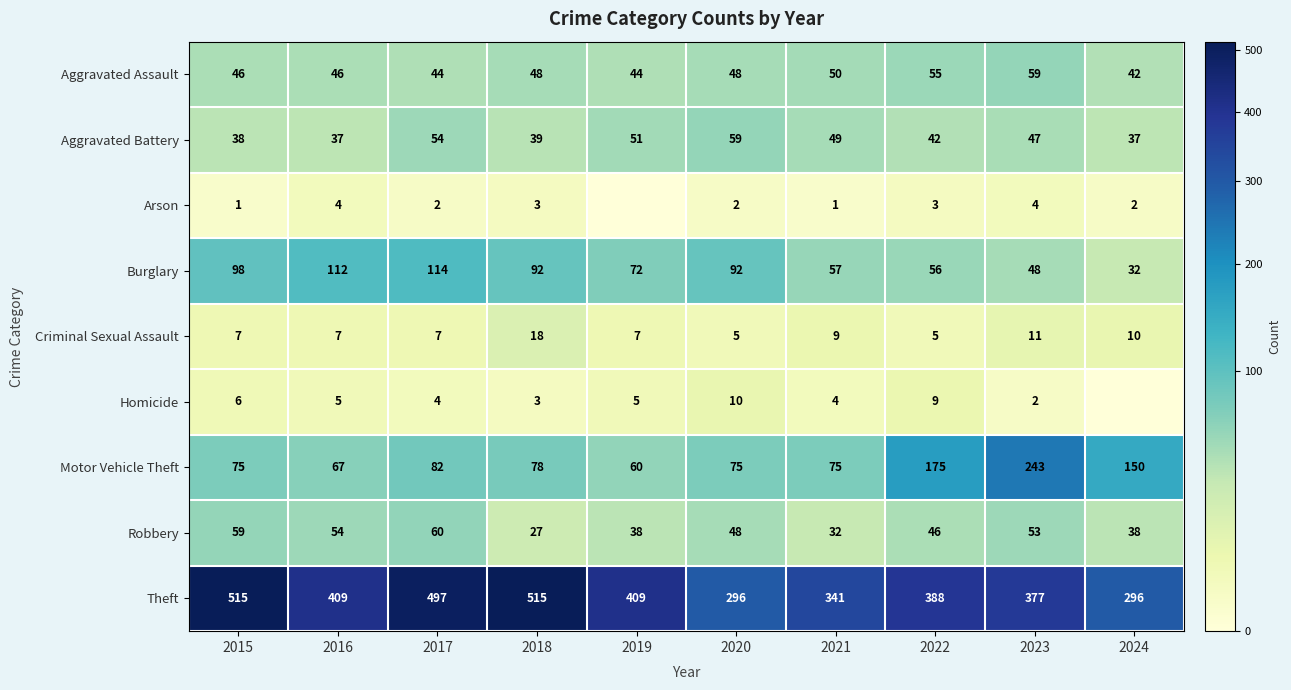

What is the approximate value of Burglary at 2023?

48